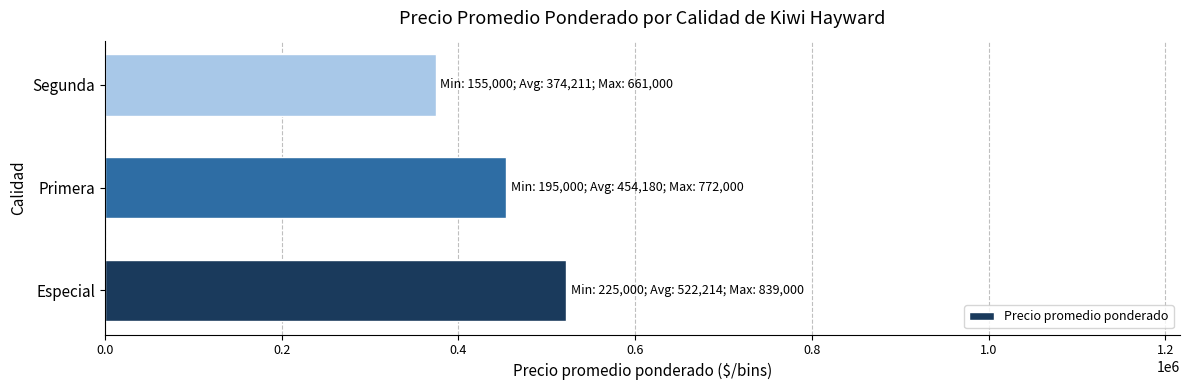

List the labels in order of value, largest first.

Especial, Primera, Segunda